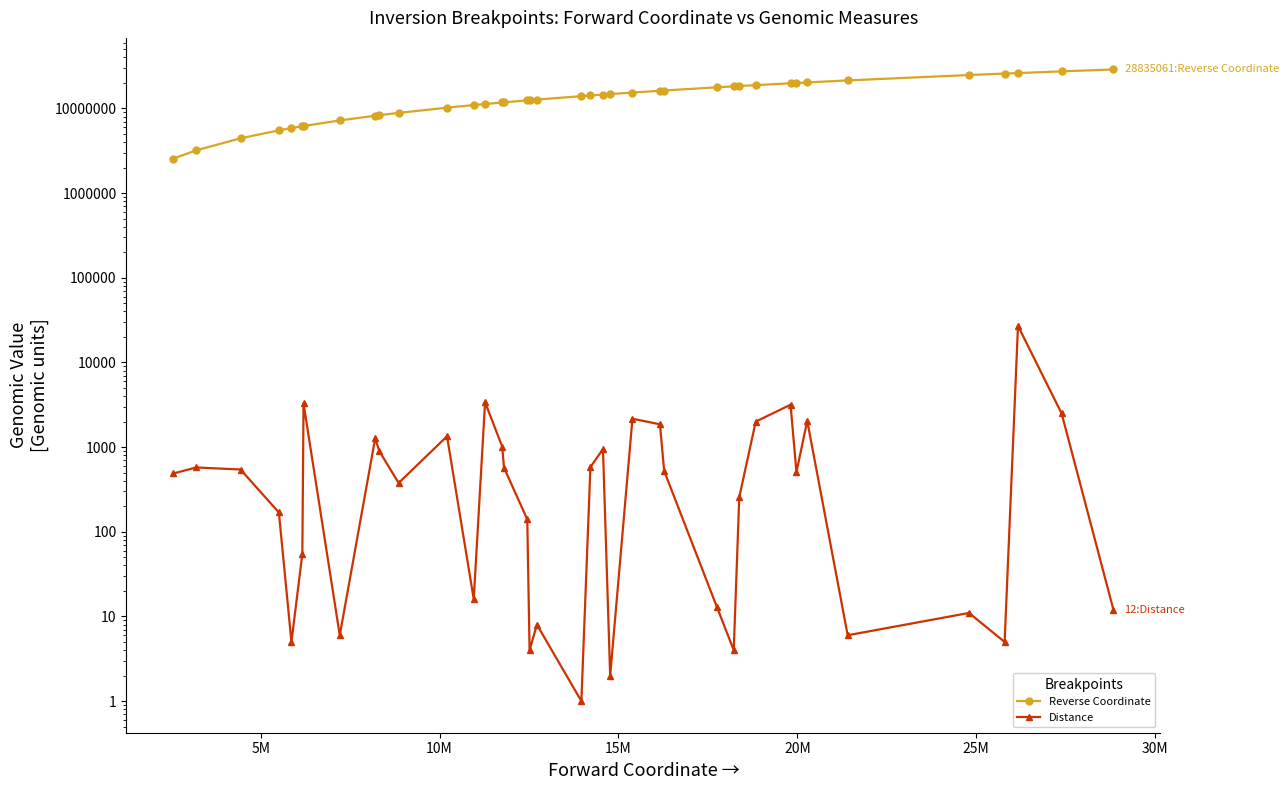

True or false: Distance and Reverse Coordinate intersect in this chart.

False